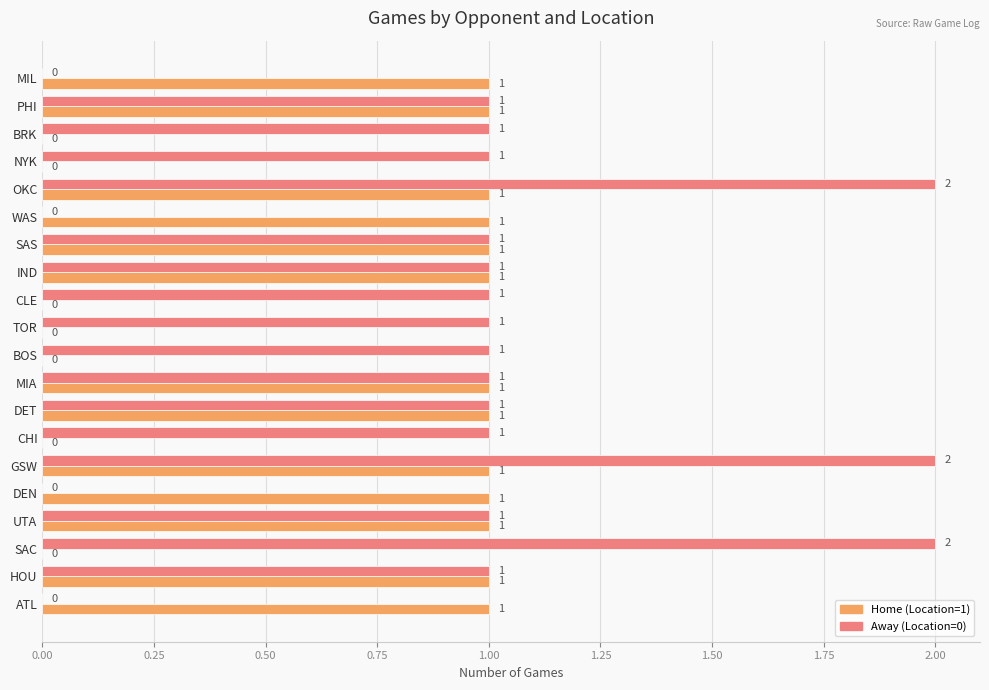

What is the total value across all series at OKC?

3